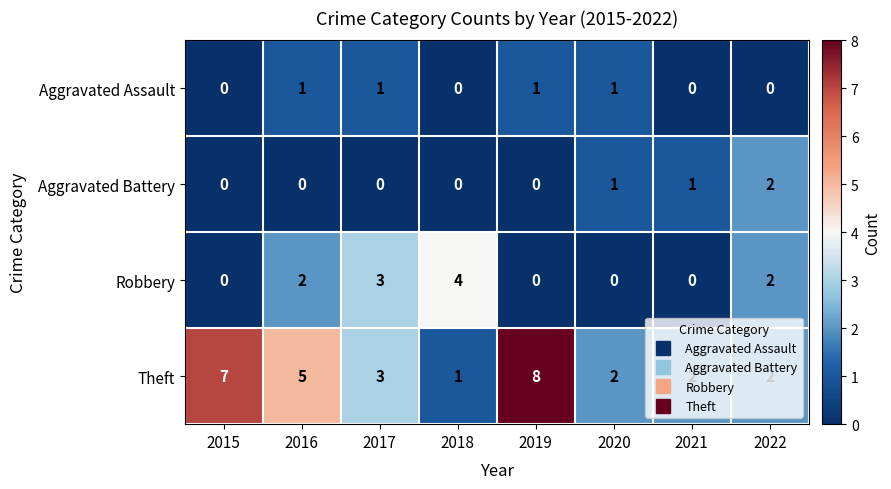

How many data points does each series have?

8